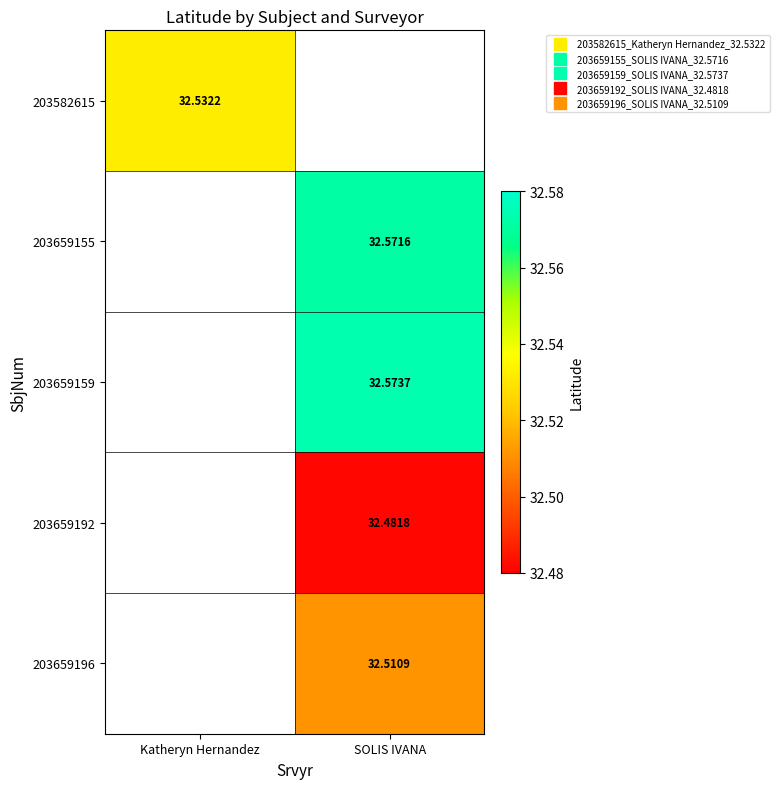

How many data points in 203659196 are above 32?

1